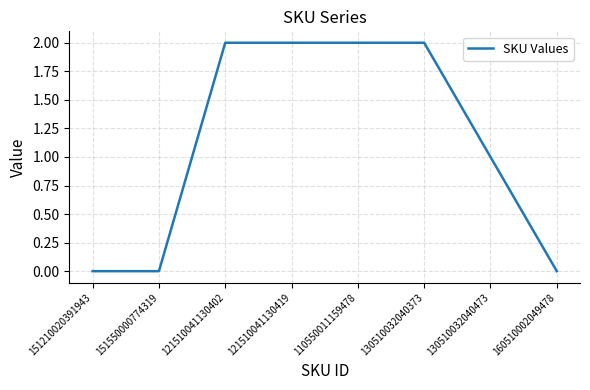

Reading left to right, transcribe all the data shown in this chart.

0	0	2	2	2	2	1	0